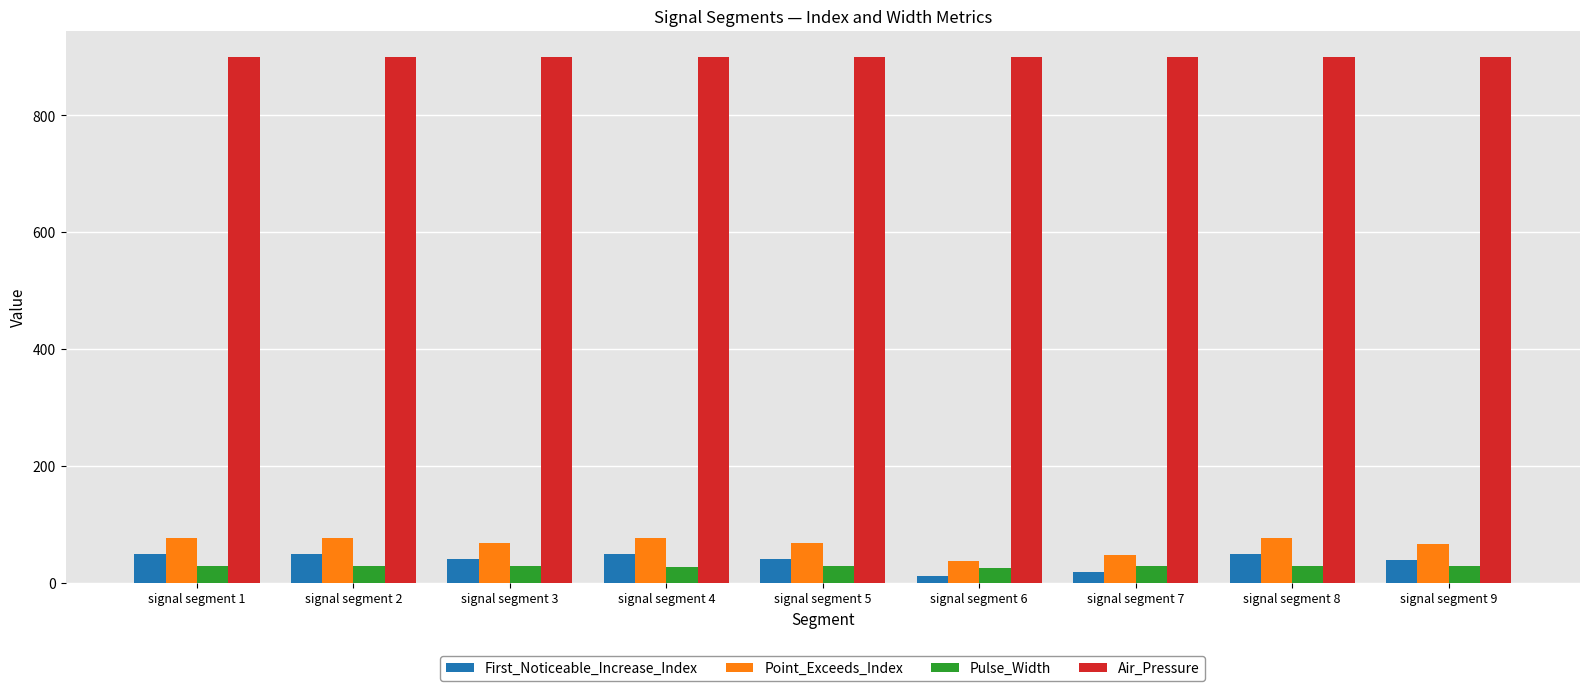

Is the value of First_Noticeable_Increase_Index at signal segment 7 greater than the value of Air_Pressure at signal segment 1?

No